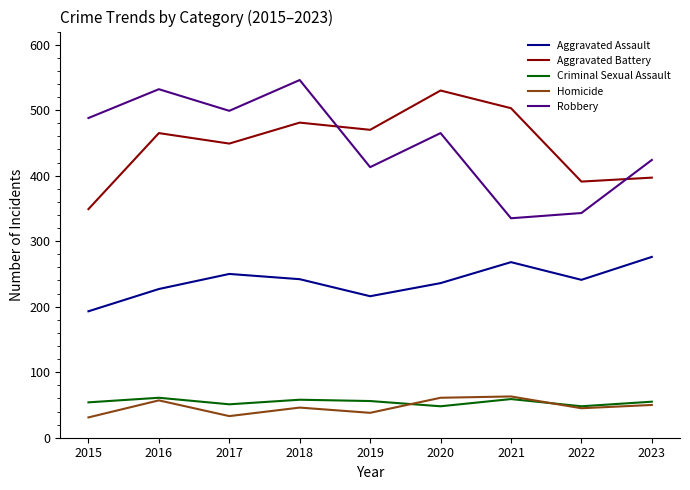

At which label is Aggravated Battery closest to 439?

2017